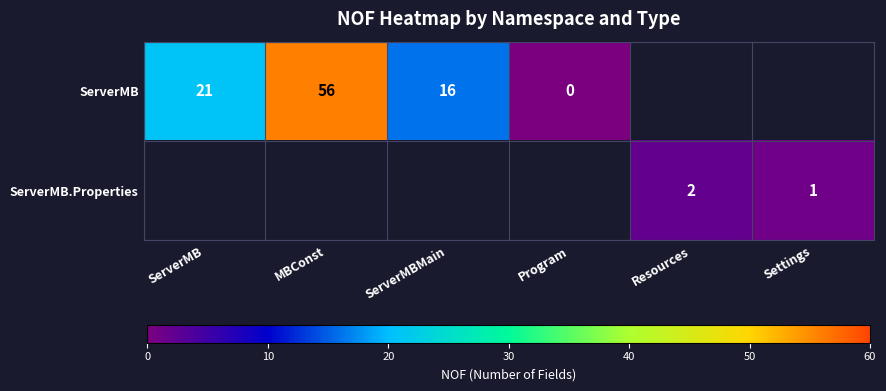

Is the value of ServerMB at ServerMB greater than the value of ServerMB.Properties at Settings?

Yes